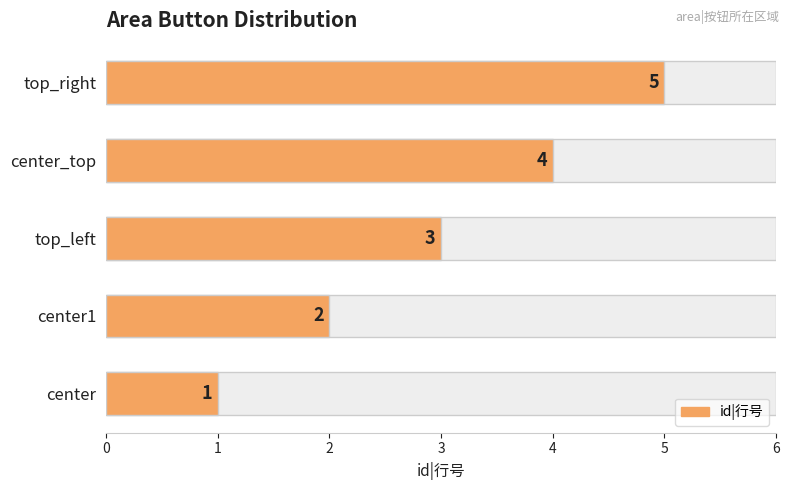

Count the number of data series in this chart.

1